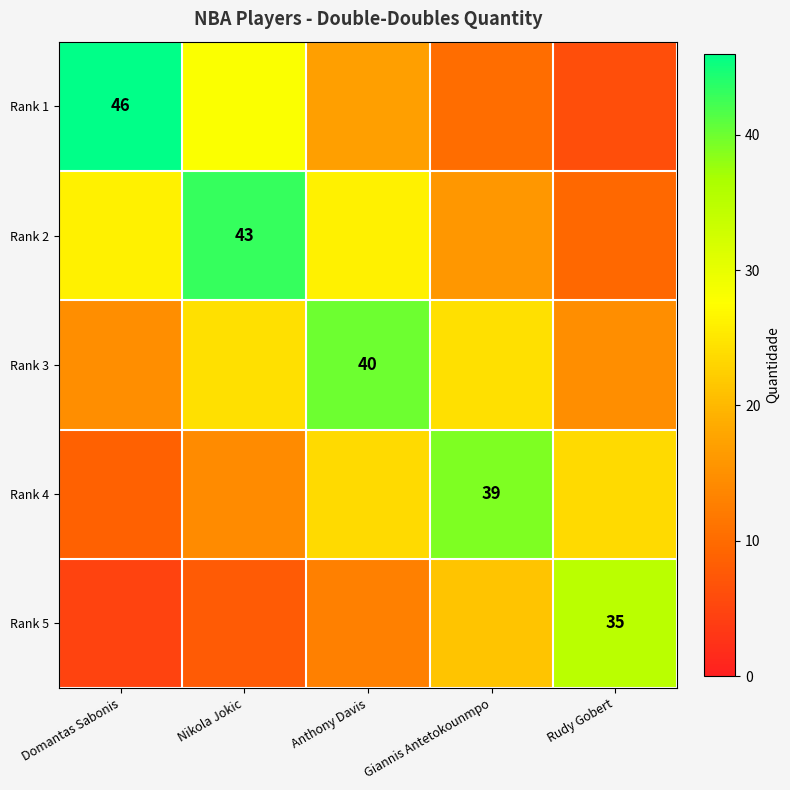

What is the difference between the Rank 1 values at Giannis Antetokounmpo and Rudy Gobert?

4.0